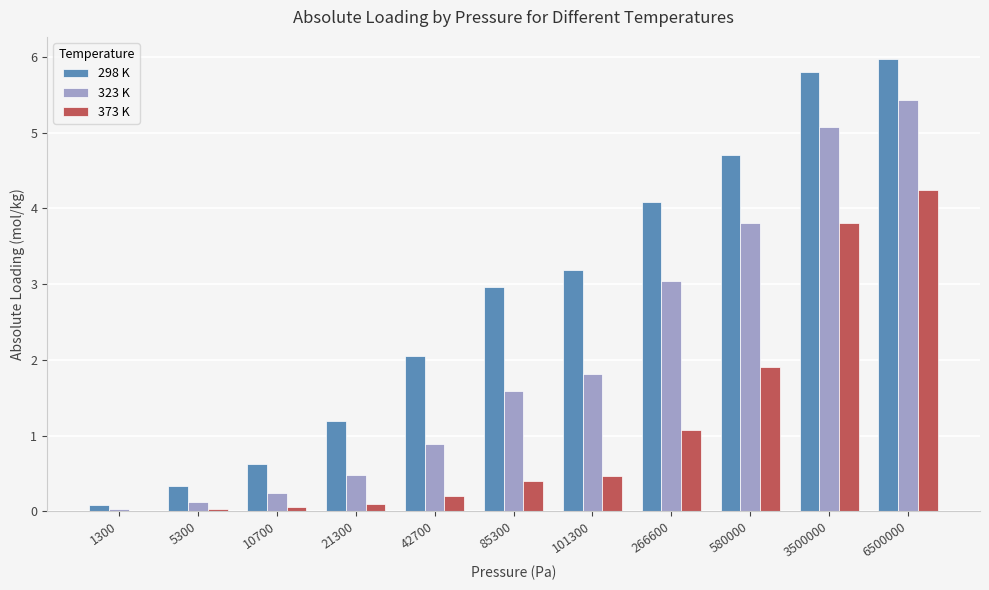

How many data points in 323 K are above 1?

6